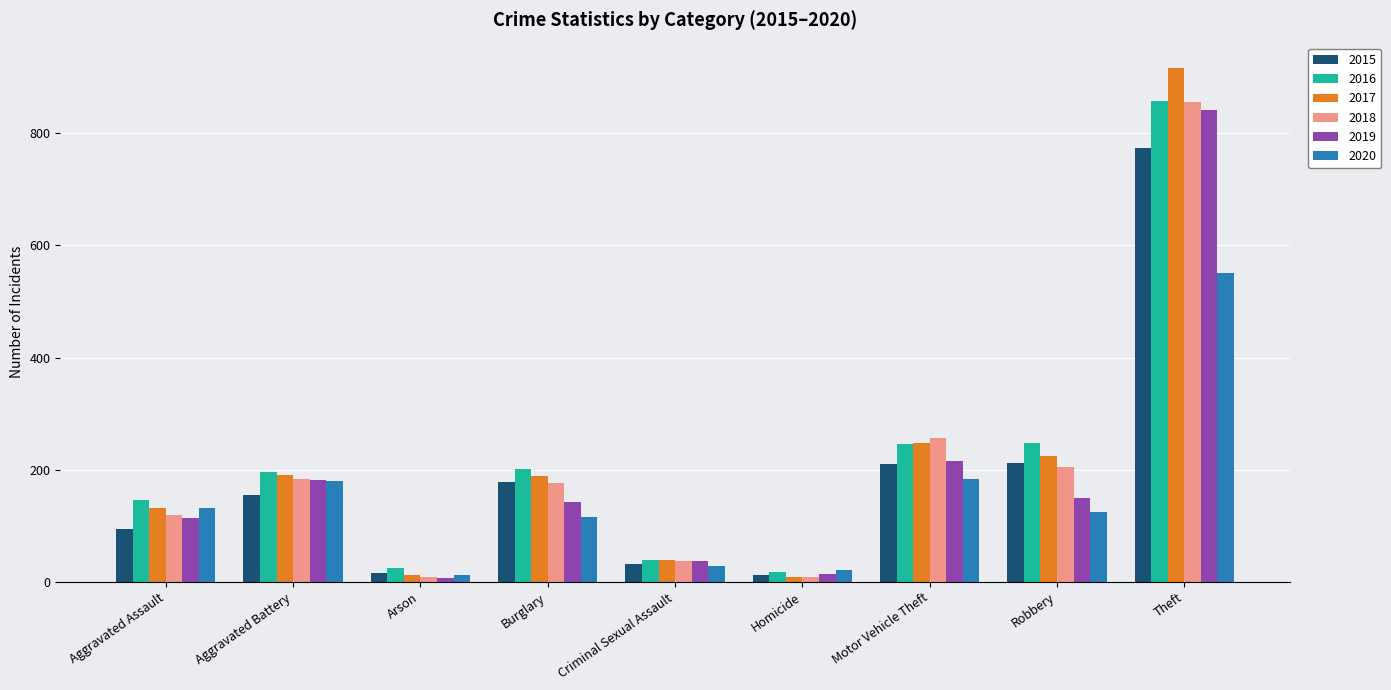

What is the spread (max minus min) of values at Motor Vehicle Theft?

72